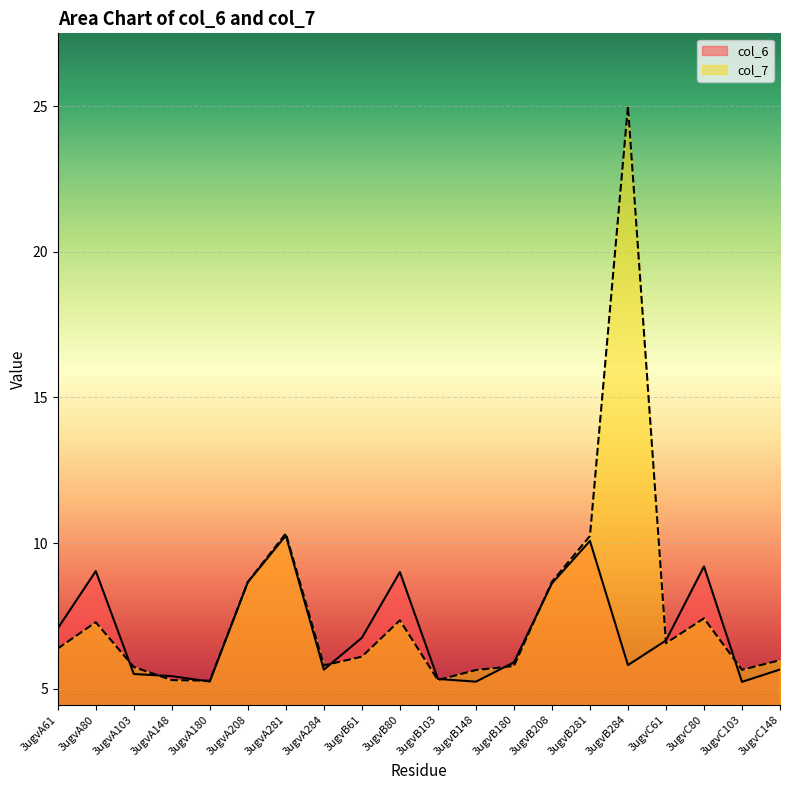

How many times do col_6 and col_7 cross each other?

9